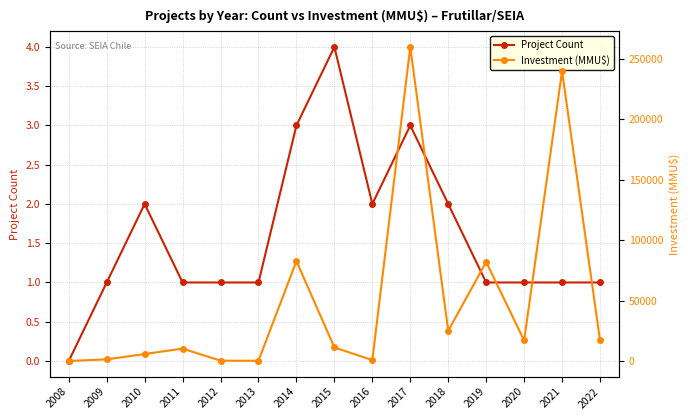

Does the chart display data point markers on the line(s)?

Yes